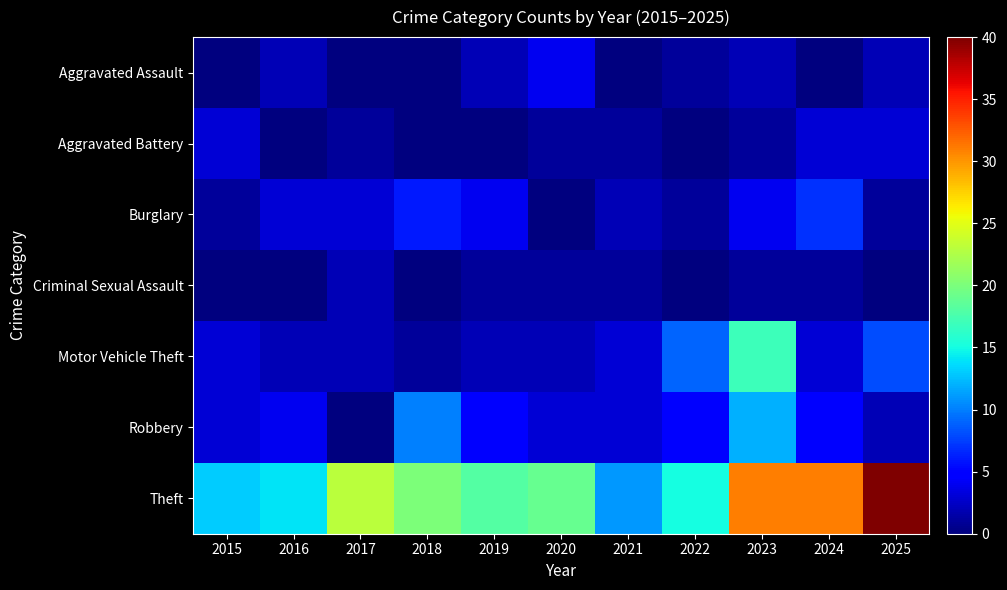

Which series has the largest range (max minus min)?

Theft